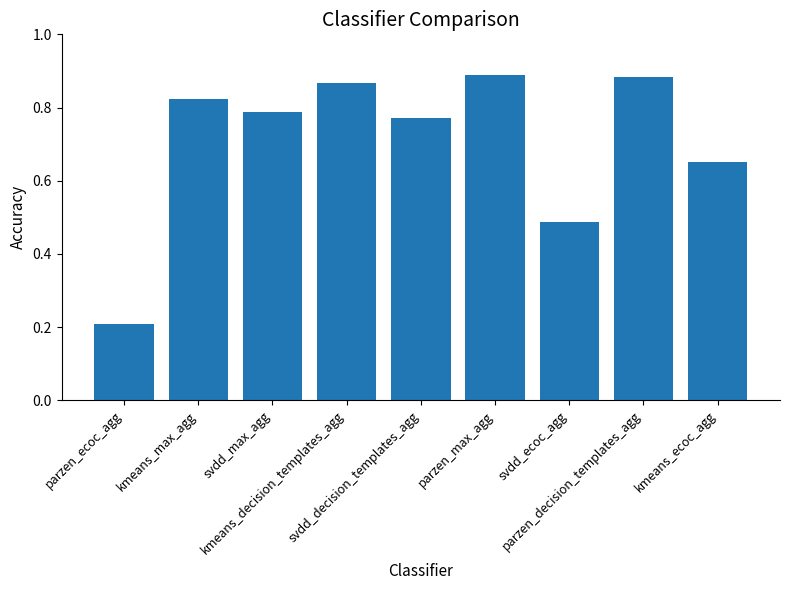

How many values are between 0 and 1?

9